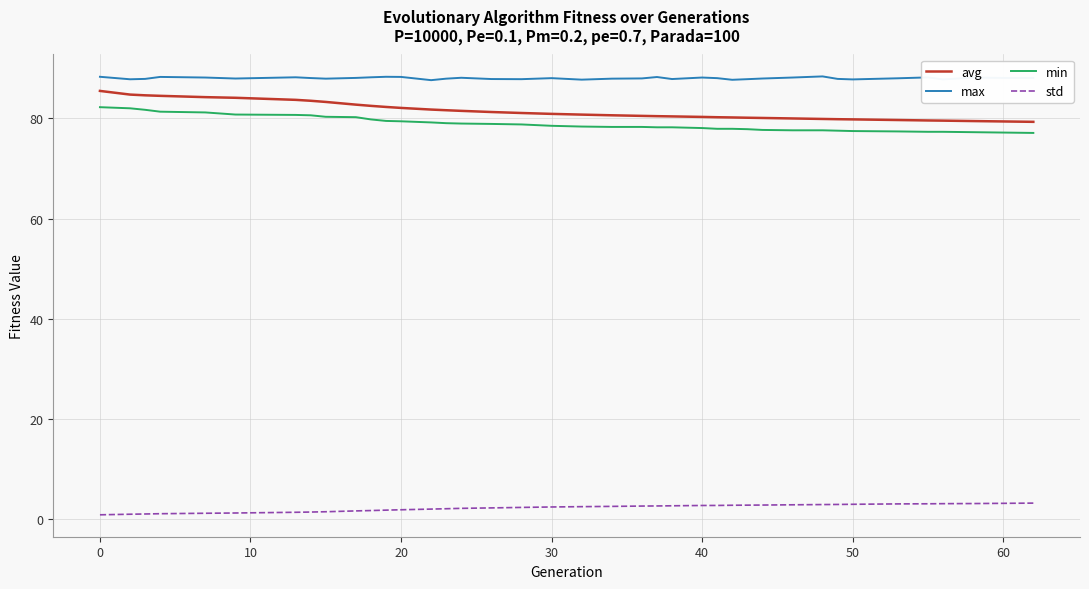

Does the chart have visible grid lines?

Yes